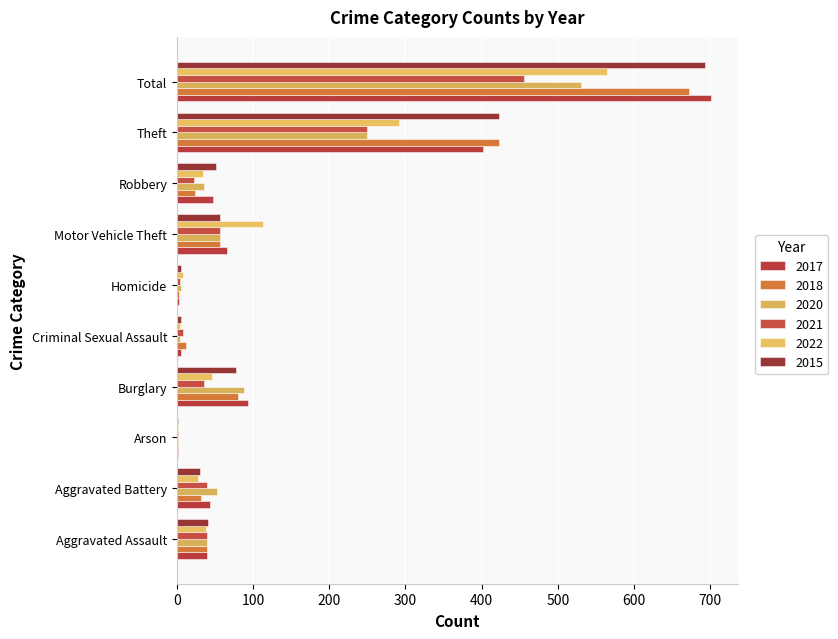

How many distinct data groups are displayed?

6